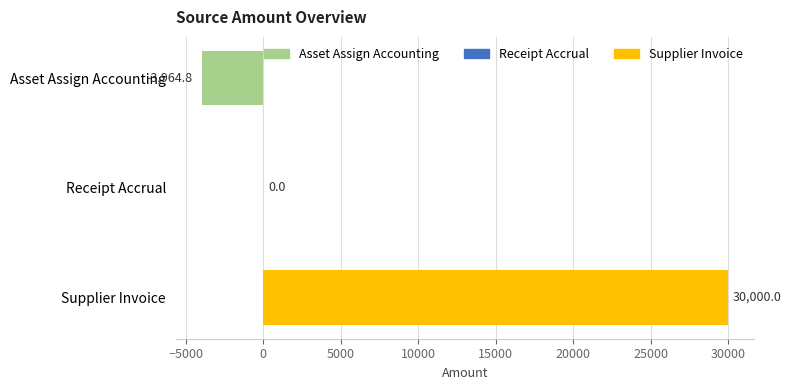

Reading bottom to top, extract all data points from this chart.

Supplier Invoice=30000.0	Receipt Accrual=0.0	Asset Assign Accounting=-3964.8